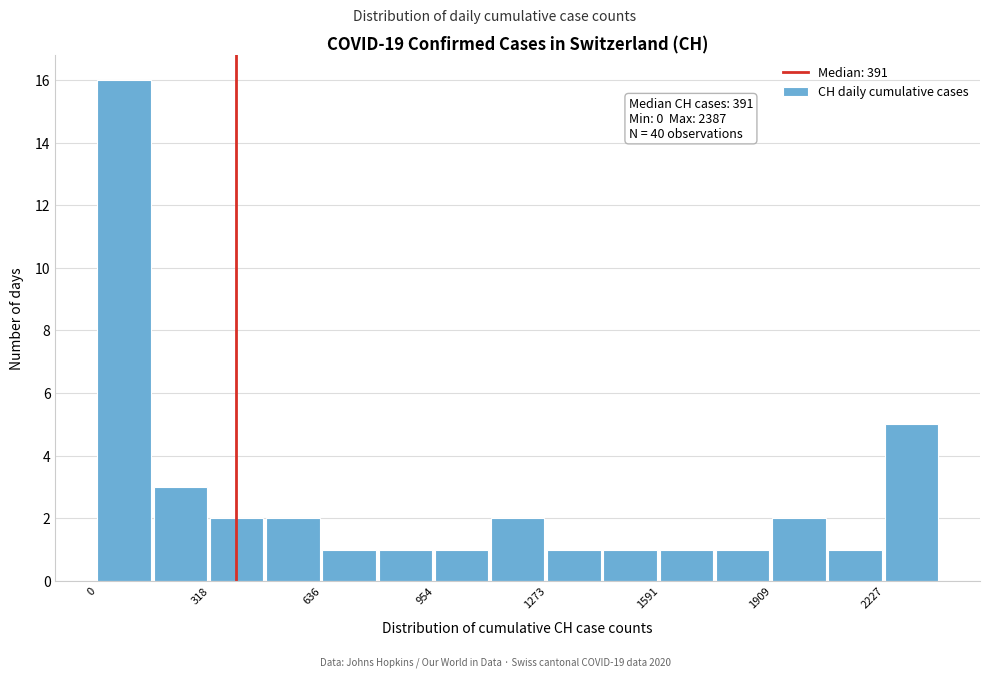

Around what value on the x-axis is the tallest bar? Give the approximate position of its centre, as read against the axis.

100